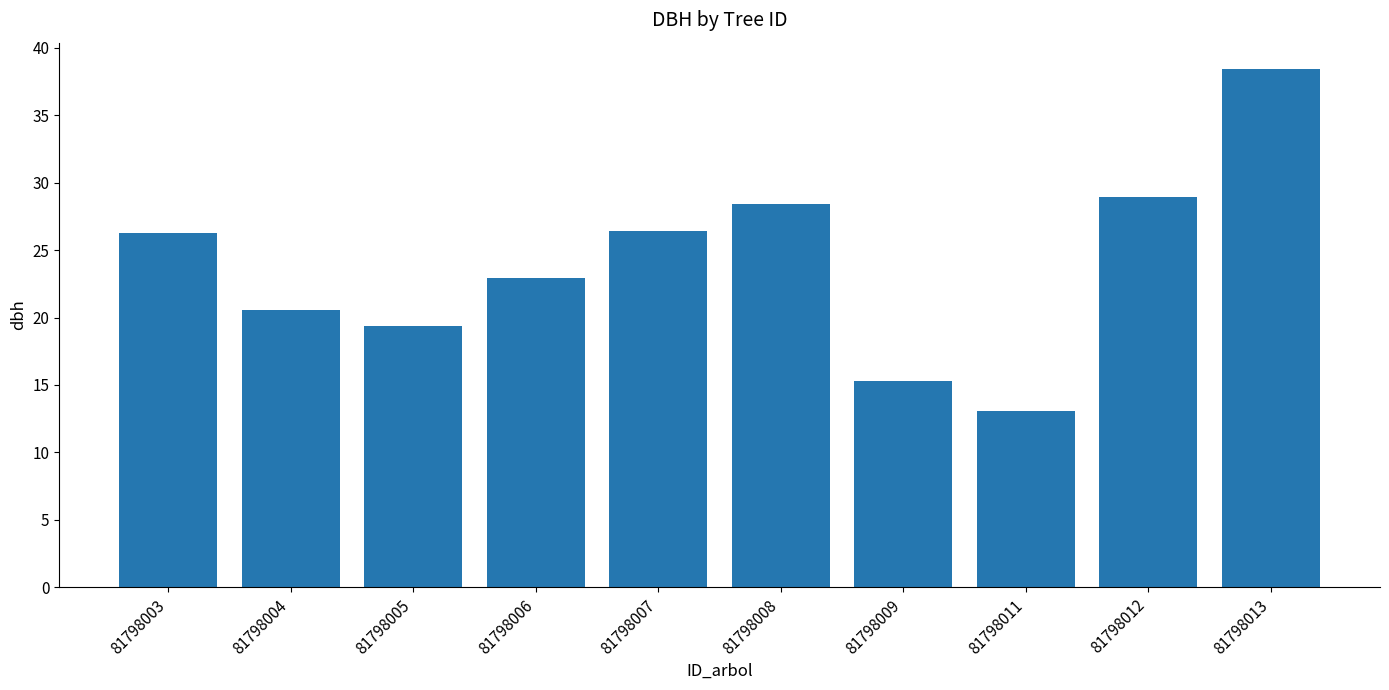

Is it true that the value at 81798009 is 15.3?

True